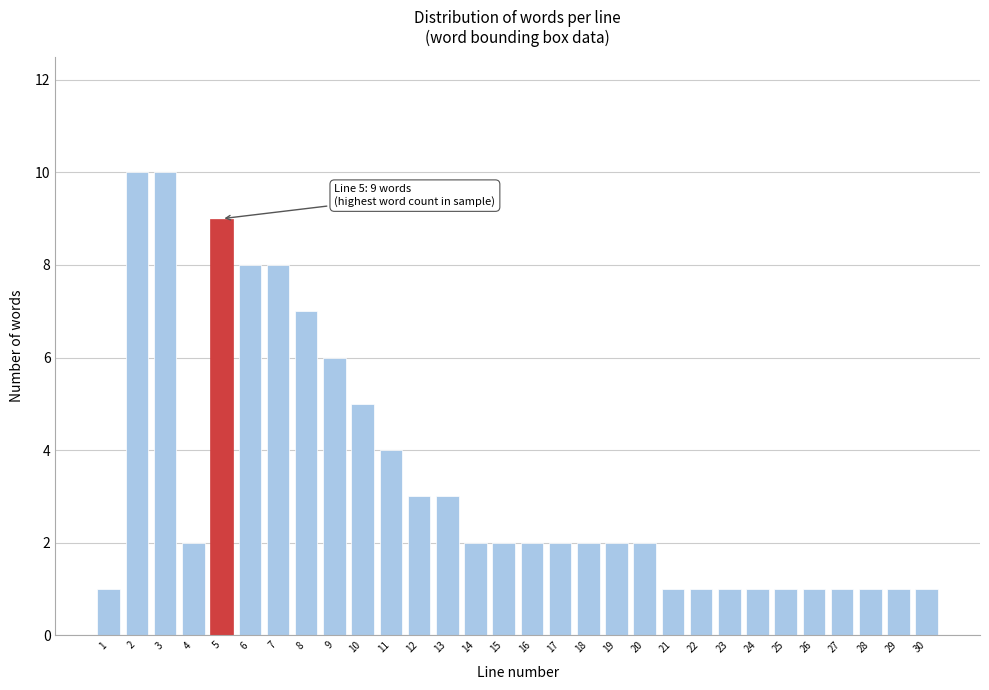

Reading left to right, what are all the values shown in this chart?

1	10	10	2	9	8	8	7	6	5	4	3	3	2	2	2	2	2	2	2	1	1	1	1	1	1	1	1	1	1